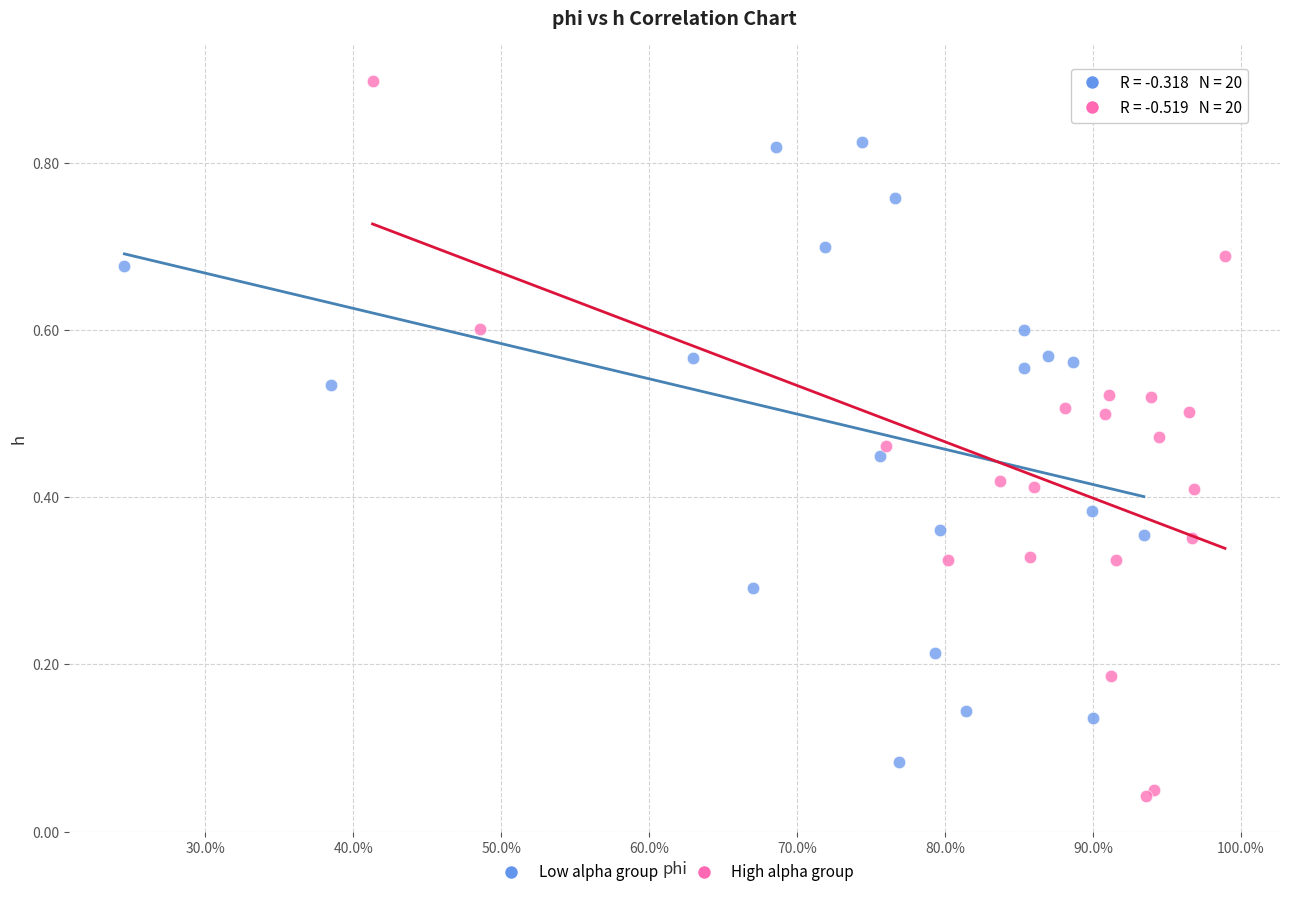

What are all the series names shown in the legend?

Low alpha group, High alpha group